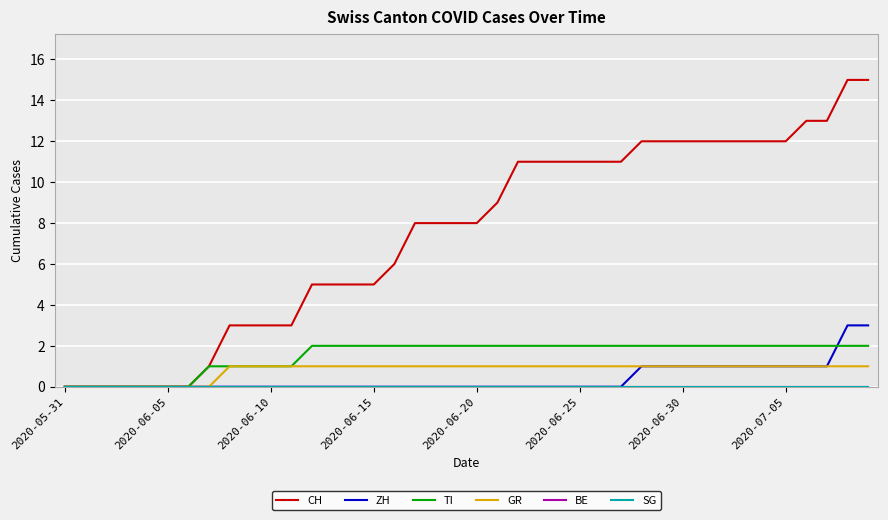

Does the chart have visible grid lines?

Yes